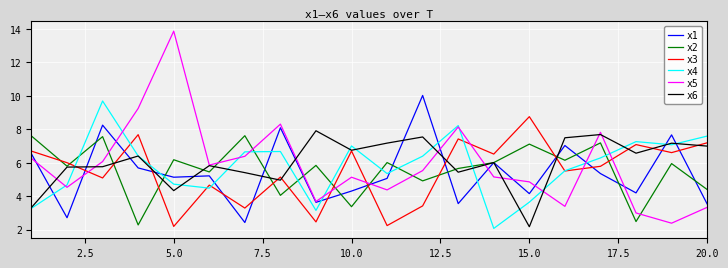

Which series has the widest spread of values?

x5